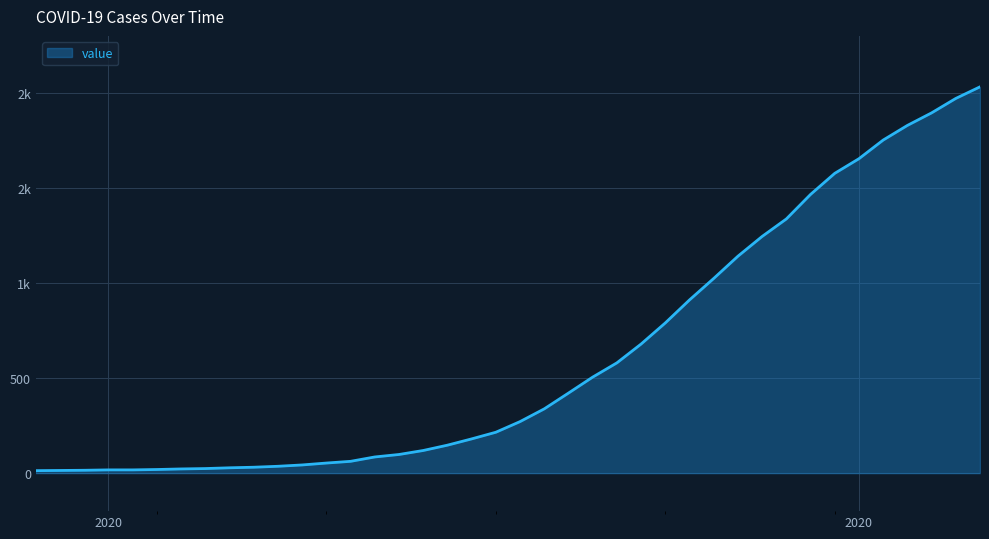

What is the label of the 34th point from the left?

2020-03-31